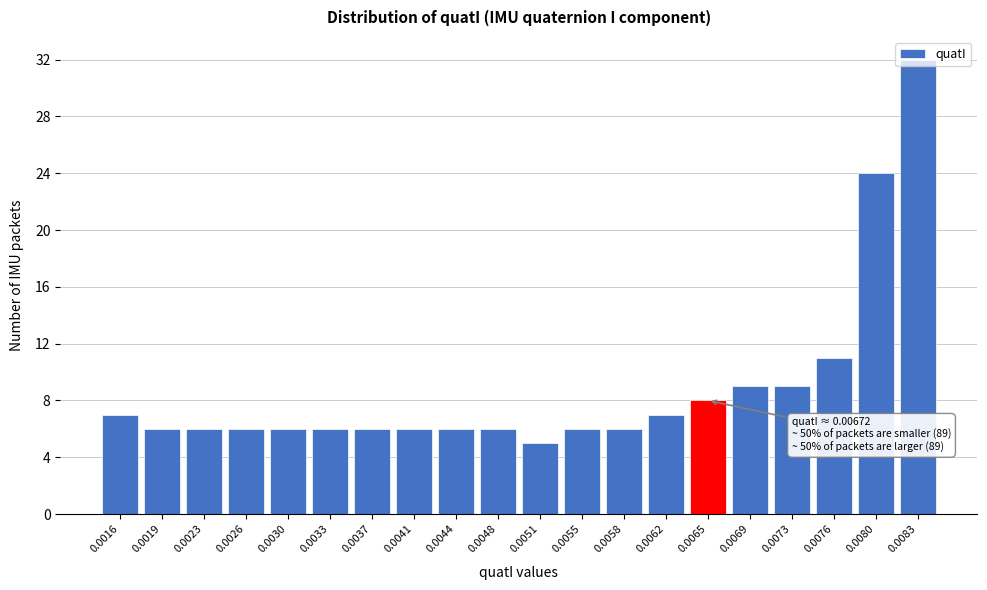

Which has a higher value, 0.0023 or 0.0065?

0.0065